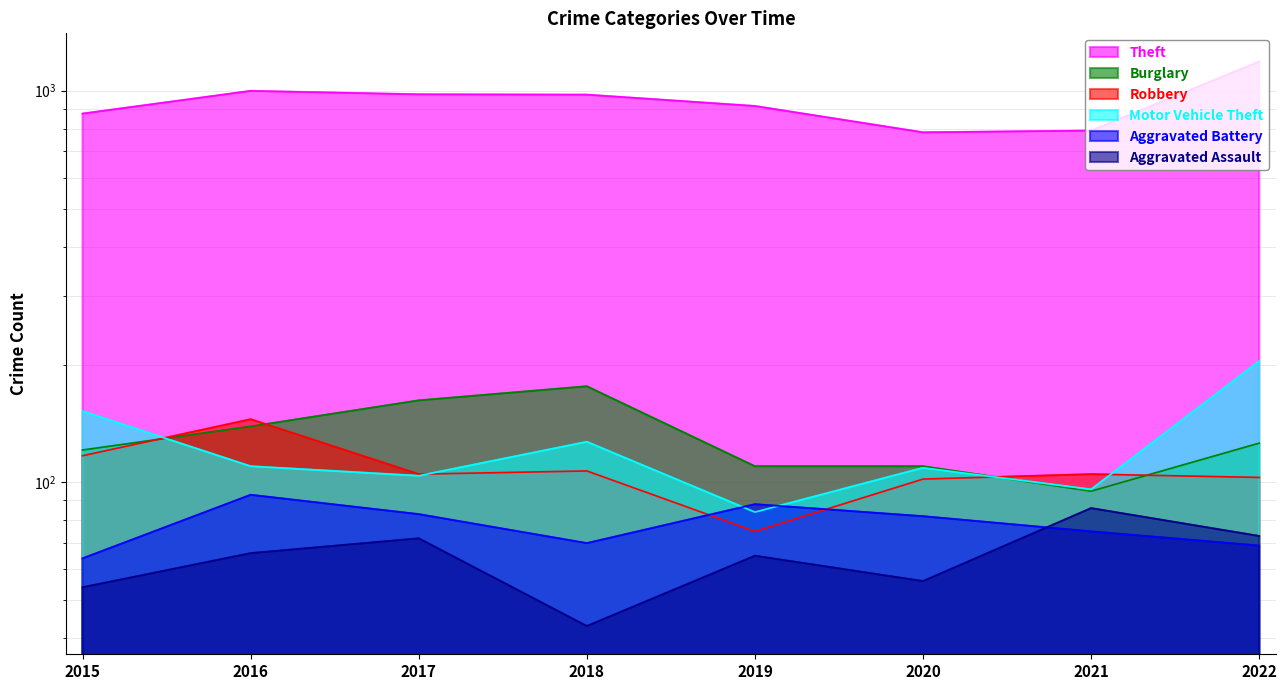

The Aggravated Assault series shows 27 at 2018. True or false?

False